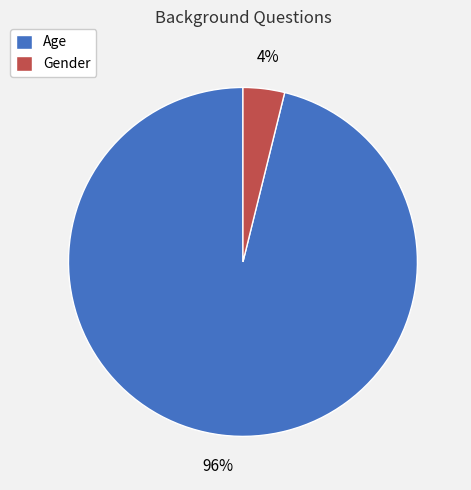

True or false: Age accounts for 96% of the total.

True